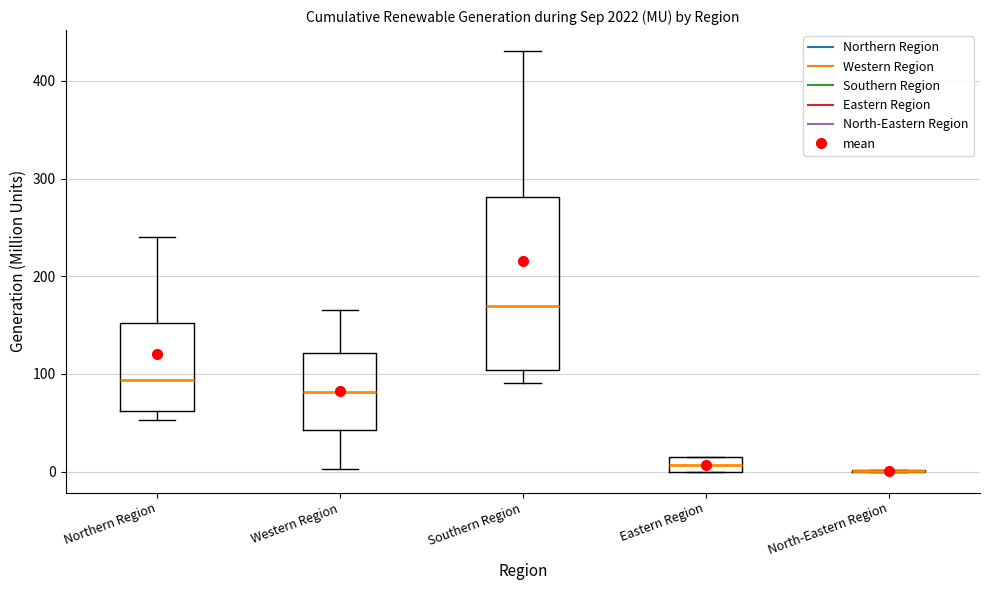

Comparing the boxes themselves (not the whiskers), which one is the tallest?

Southern Region